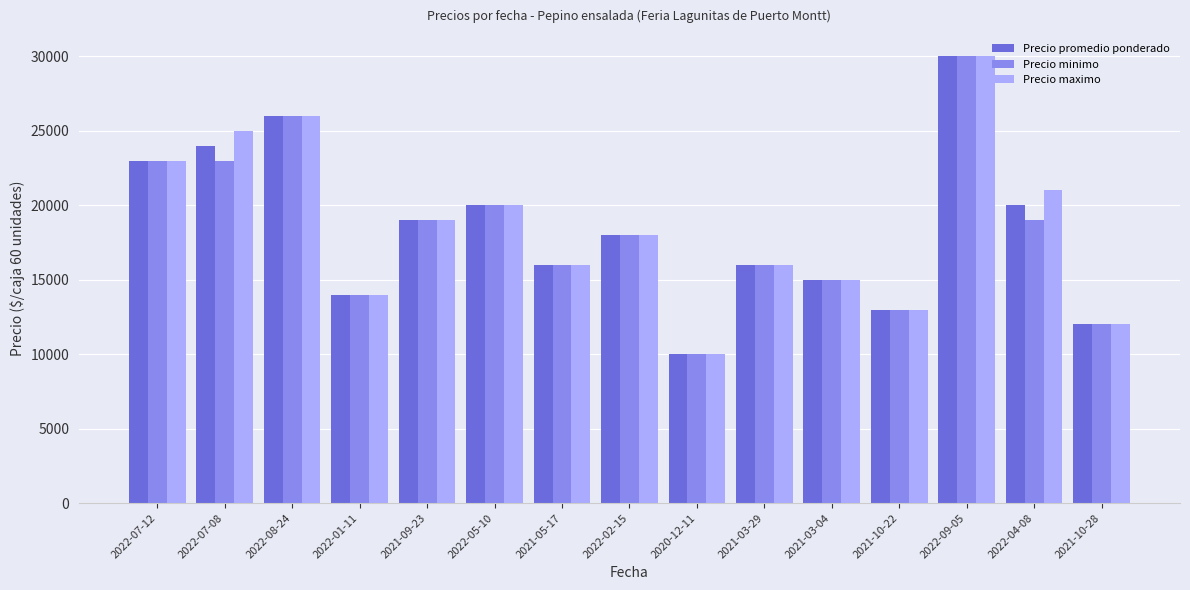

What is the total value across all series at 2022-05-10?

60000